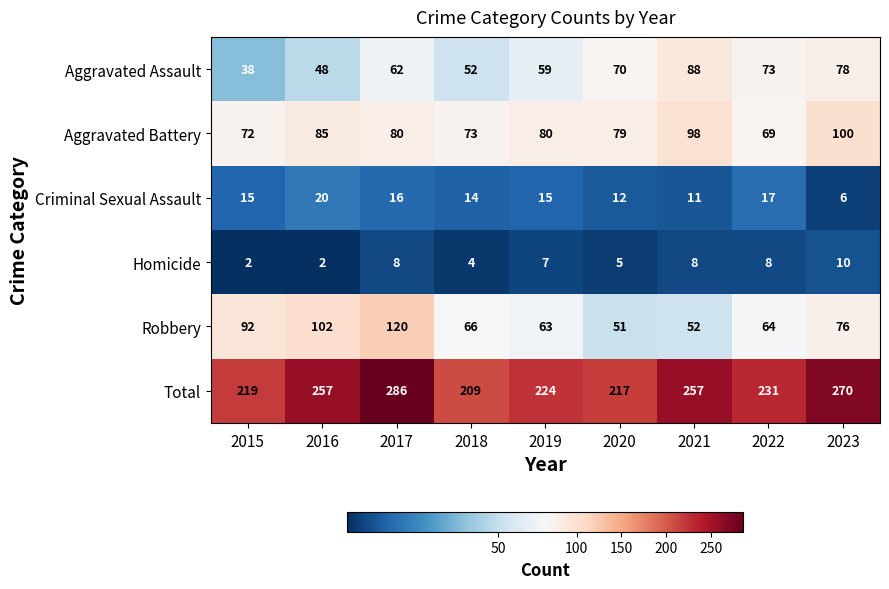

What value does the Aggravated Assault series have at 2016, to the nearest 5?

50